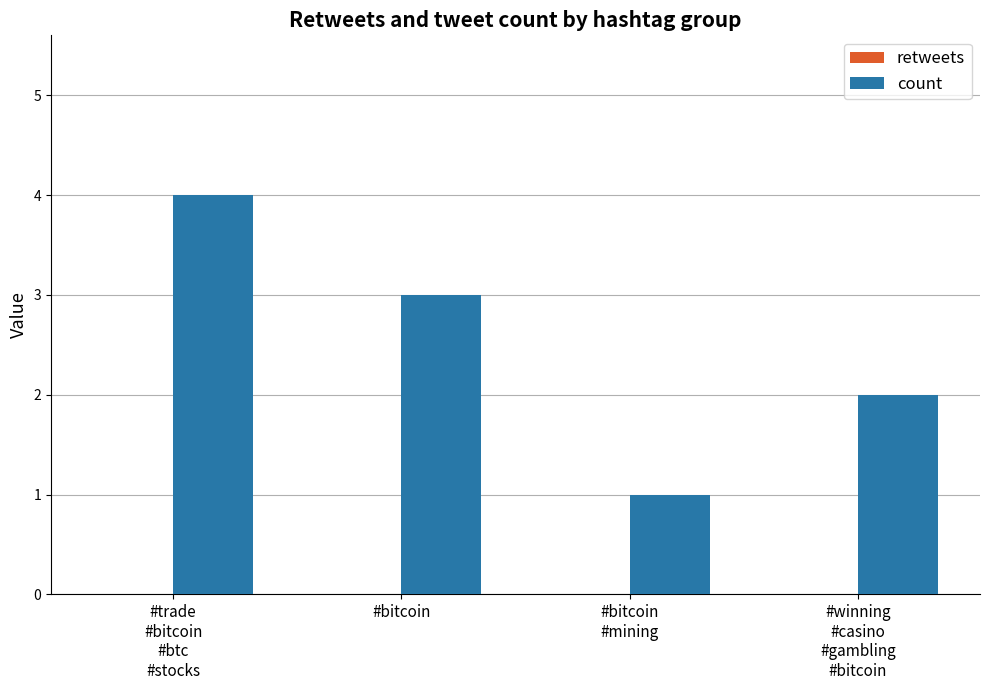

True or false: the data shows 3 at #bitcoin.

True